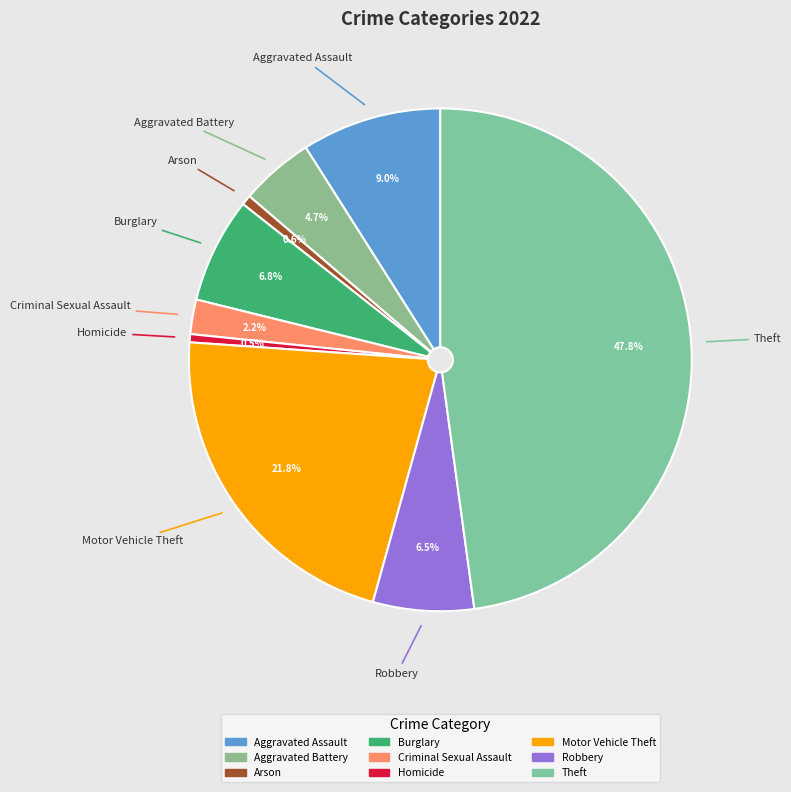

Does any single category account for the majority?

No